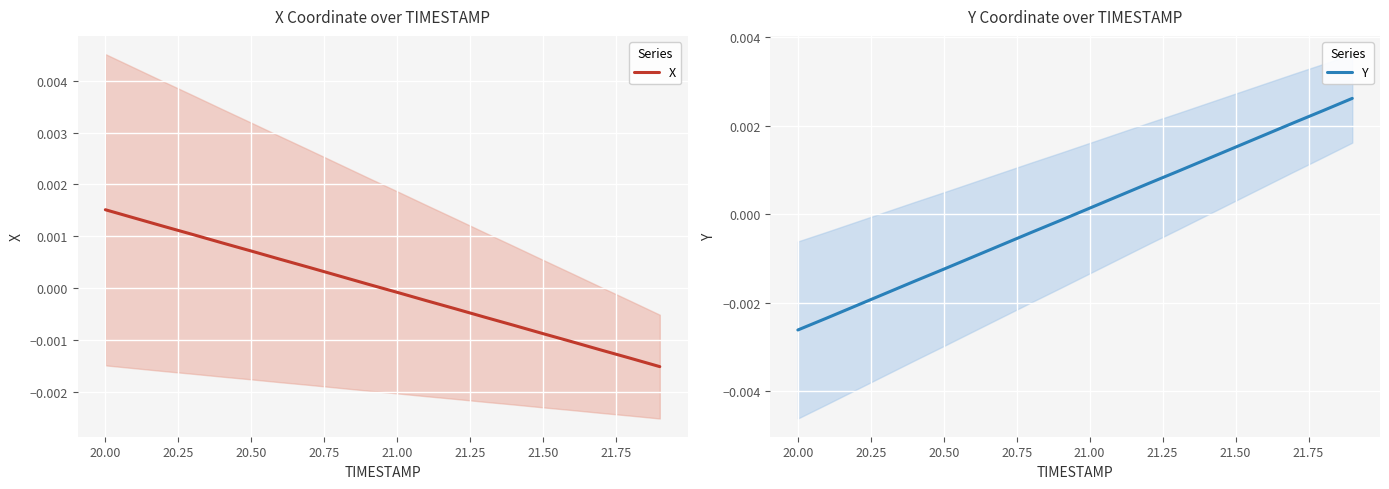

Which series ends up on top after the final intersection of Y and X?

Y